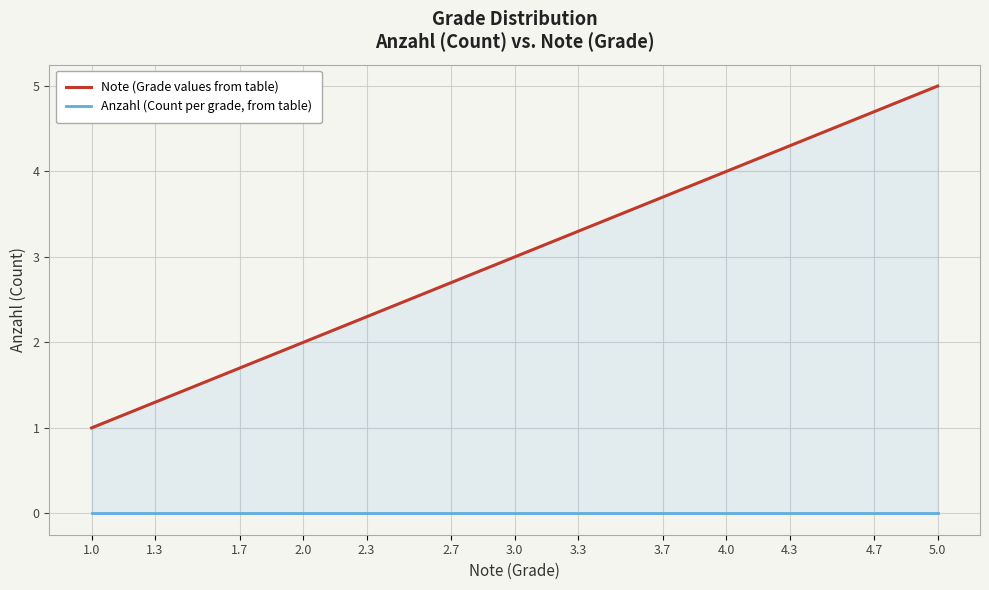

The value of Anzahl (Count per grade, from table) at 2.7 is 0.0. True or false?

True